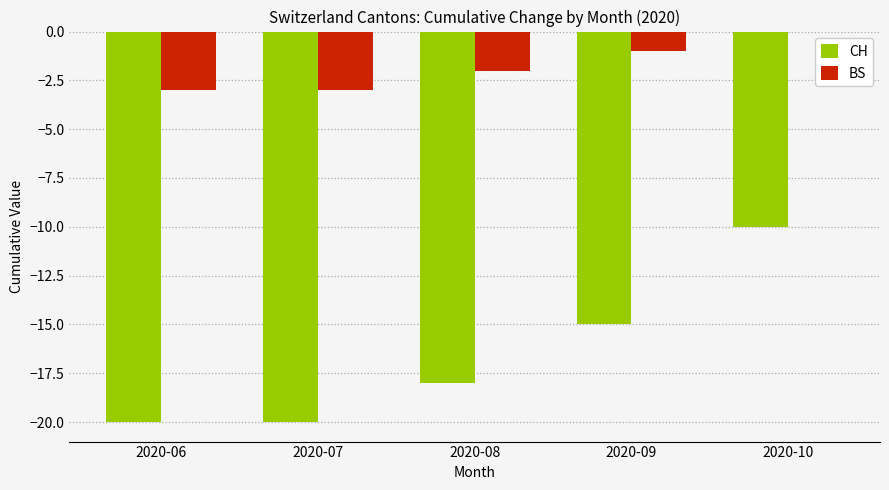

What is the sum of the BS values at 2020-08 and 2020-06?

-5